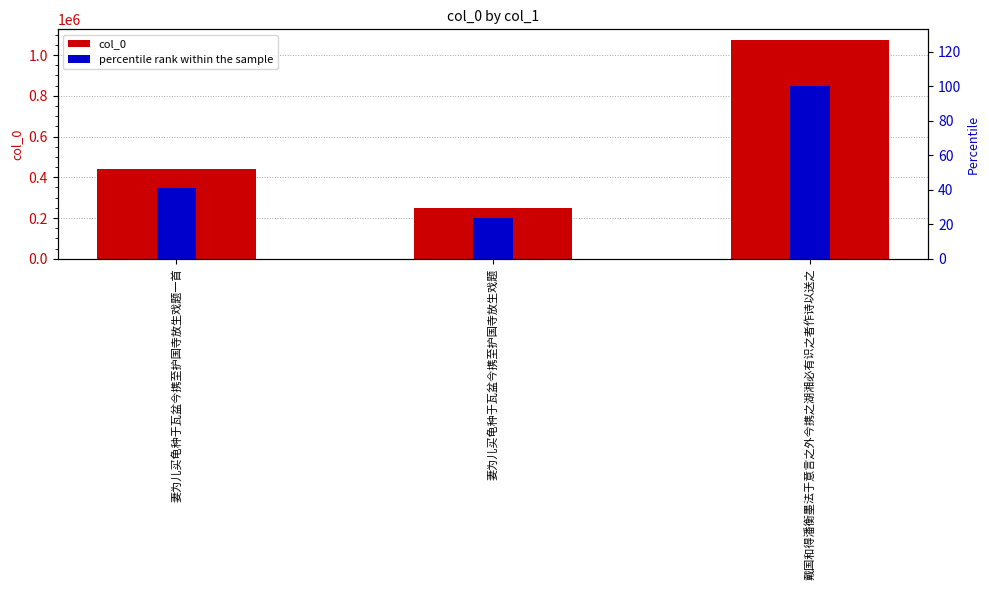

Which category has the highest value in the percentile rank within the sample series?

戴国和得潘衡墨法于意言之外今携之湖湘必有识之者作诗以送之